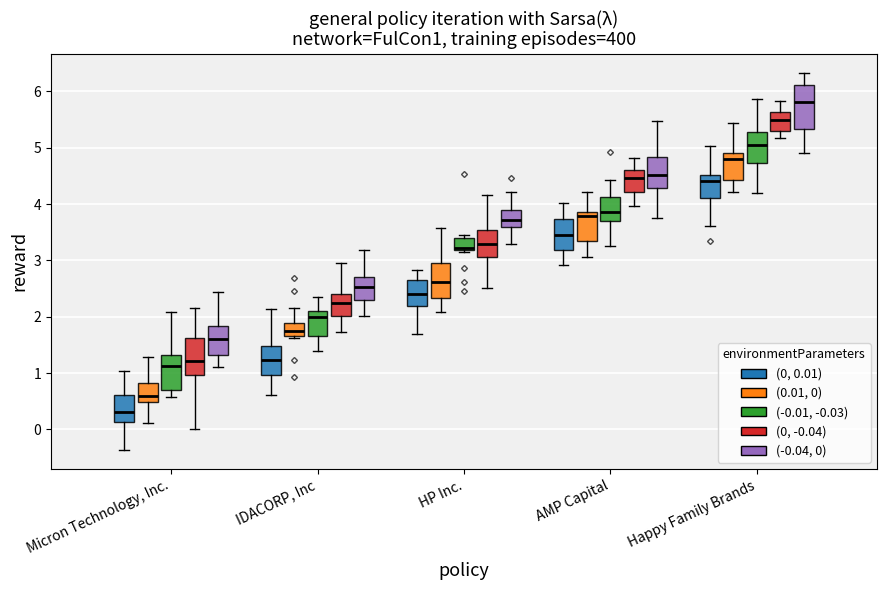

Reading left to right, read every box against the y-axis: the position of its median line, the range the box covers, and the ends of its whiskers. The values are not printed on the chart, so give them approximately, as read against the axis.

Micron Technology, Inc. ((0, 0.01)): median 0.3, box 0.1 to 0.6, whiskers -0.4 to 1.0
Micron Technology, Inc. ((0.01, 0)): median 0.6, box 0.5 to 0.8, whiskers 0.1 to 1.3
Micron Technology, Inc. ((-0.01, -0.03)): median 1.1, box 0.7 to 1.3, whiskers 0.6 to 2.1
Micron Technology, Inc. ((0, -0.04)): median 1.2, box 1.0 to 1.6, whiskers 0.0 to 2.1
Micron Technology, Inc. ((-0.04, 0)): median 1.6, box 1.3 to 1.8, whiskers 1.1 to 2.4
IDACORP, Inc ((0, 0.01)): median 1.2, box 1.0 to 1.5, whiskers 0.6 to 2.1
IDACORP, Inc ((0.01, 0)): median 1.7 (inside the box), box 1.7 to 1.9, whiskers 1.6 to 2.2
IDACORP, Inc ((-0.01, -0.03)): median 2.0, box 1.7 to 2.1, whiskers 1.4 to 2.3
IDACORP, Inc ((0, -0.04)): median 2.3, box 2.0 to 2.4, whiskers 1.7 to 3.0
IDACORP, Inc ((-0.04, 0)): median 2.5, box 2.3 to 2.7, whiskers 2.0 to 3.2
HP Inc. ((0, 0.01)): median 2.4, box 2.2 to 2.7, whiskers 1.7 to 2.8
HP Inc. ((0.01, 0)): median 2.6, box 2.3 to 3.0, whiskers 2.1 to 3.6
HP Inc. ((-0.01, -0.03)): median 3.2 (just above the box's lower edge), box 3.2 to 3.4, whiskers 3.1 to 3.5
HP Inc. ((0, -0.04)): median 3.3, box 3.1 to 3.5, whiskers 2.5 to 4.2
HP Inc. ((-0.04, 0)): median 3.7, box 3.6 to 3.9, whiskers 3.3 to 4.2
AMP Capital ((0, 0.01)): median 3.5, box 3.2 to 3.7, whiskers 2.9 to 4.0
AMP Capital ((0.01, 0)): median 3.8, box 3.3 to 3.9, whiskers 3.1 to 4.2
AMP Capital ((-0.01, -0.03)): median 3.9, box 3.7 to 4.1, whiskers 3.3 to 4.4
AMP Capital ((0, -0.04)): median 4.5, box 4.2 to 4.6, whiskers 4.0 to 4.8
AMP Capital ((-0.04, 0)): median 4.5, box 4.3 to 4.8, whiskers 3.8 to 5.5
Happy Family Brands ((0, 0.01)): median 4.4, box 4.1 to 4.5, whiskers 3.6 to 5.0
Happy Family Brands ((0.01, 0)): median 4.8, box 4.4 to 4.9, whiskers 4.2 to 5.4
Happy Family Brands ((-0.01, -0.03)): median 5.0, box 4.7 to 5.3, whiskers 4.2 to 5.9
Happy Family Brands ((0, -0.04)): median 5.5, box 5.3 to 5.6, whiskers 5.2 to 5.8
Happy Family Brands ((-0.04, 0)): median 5.8, box 5.3 to 6.1, whiskers 4.9 to 6.3